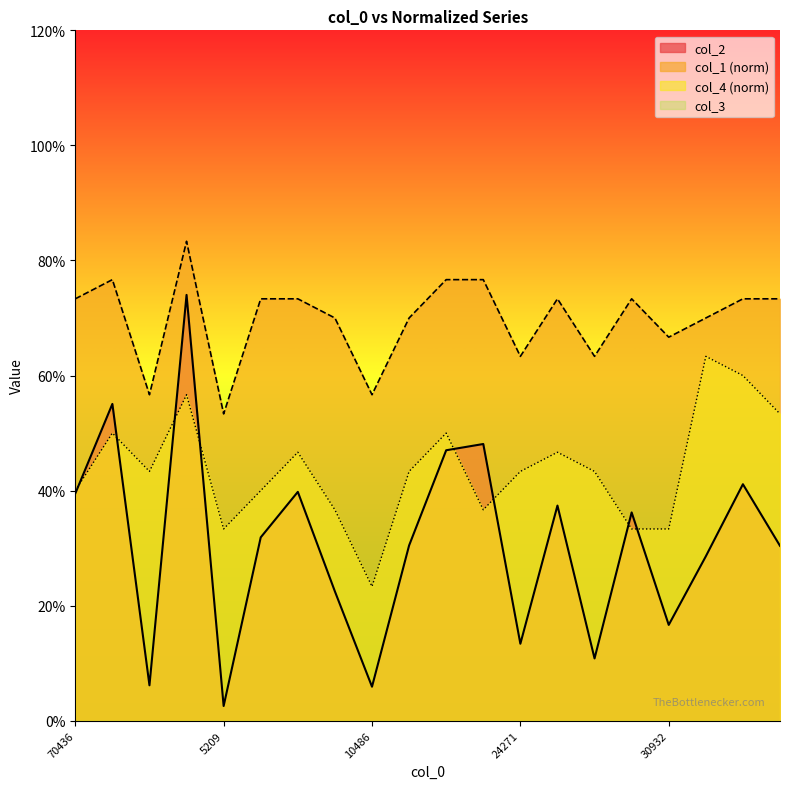

What is the value of the col_4 point at the 13th from the left?

0.4